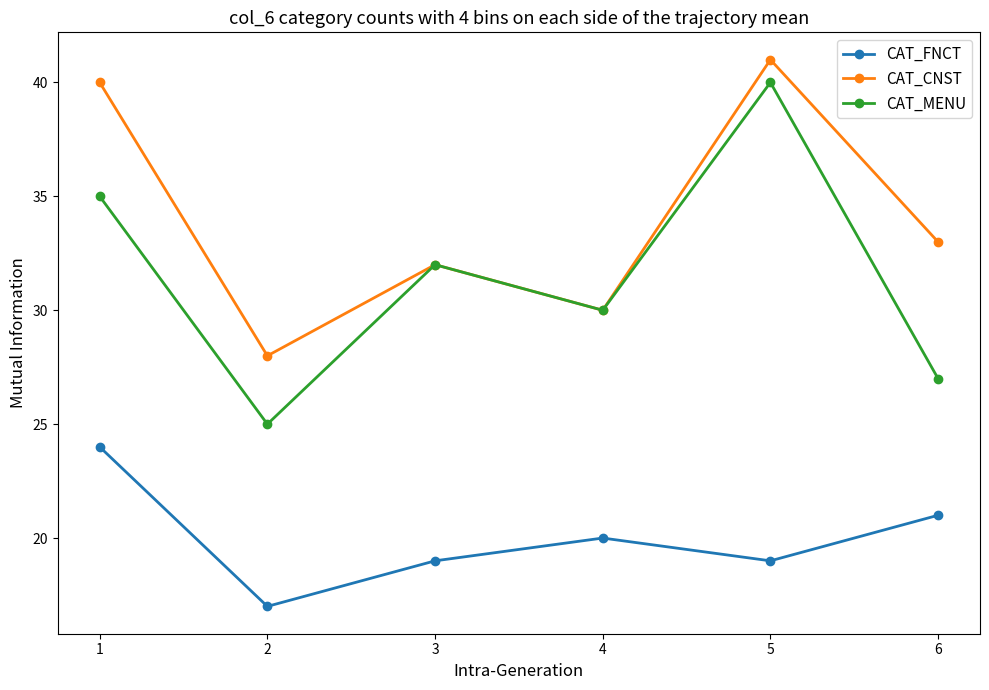

Reading left to right, list all the values displayed in this chart.

CAT_FNCT: 1=24	2=17	3=19	4=20	5=19	6=21
CAT_CNST: 1=40	2=28	3=32	4=30	5=41	6=33
CAT_MENU: 1=35	2=25	3=32	4=30	5=40	6=27